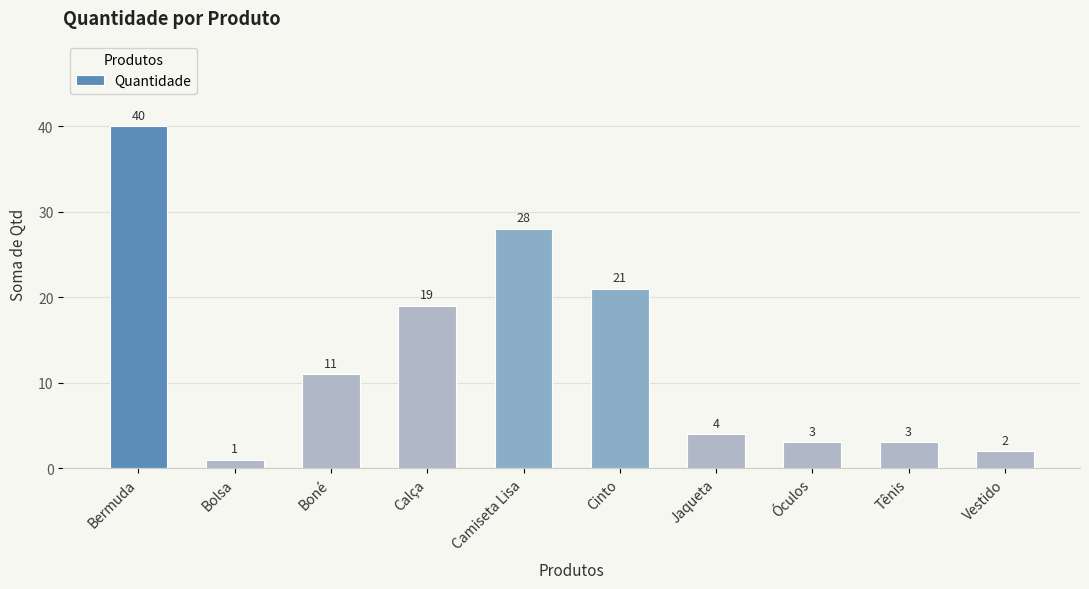

The value at Tênis is 1. True or false?

False